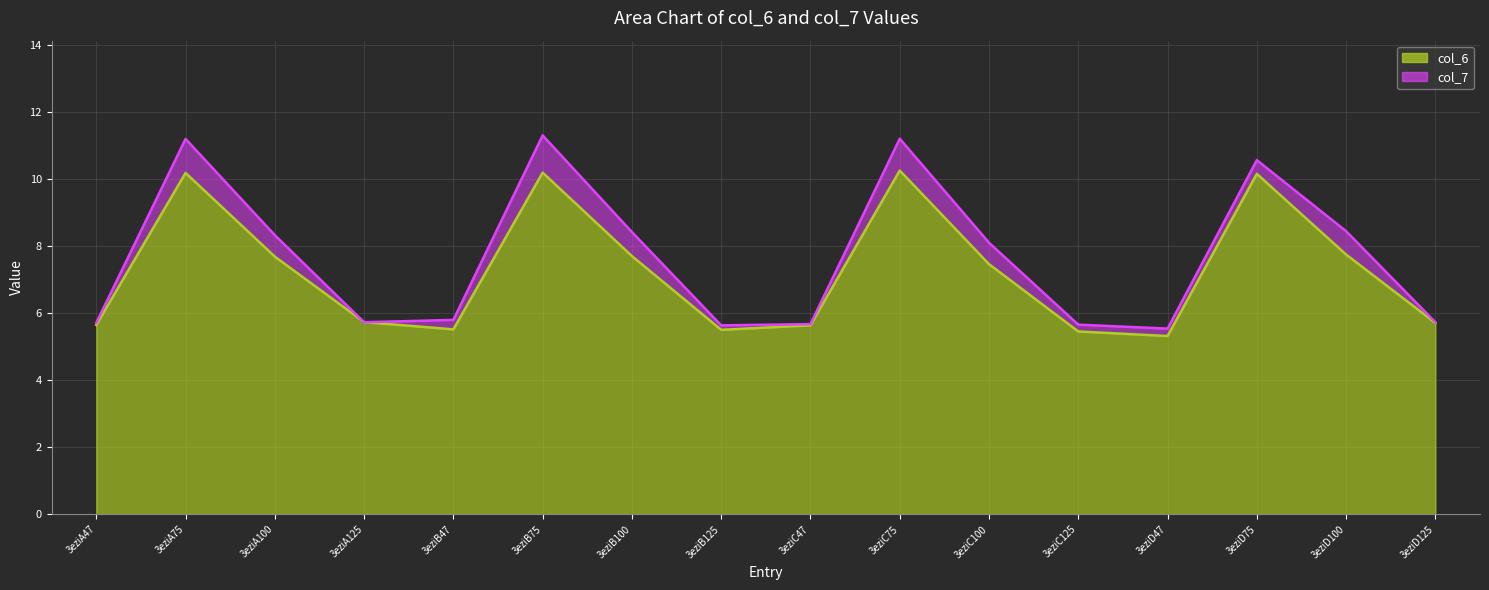

What is the difference between the highest and lowest values at 3eziB125?

0.1